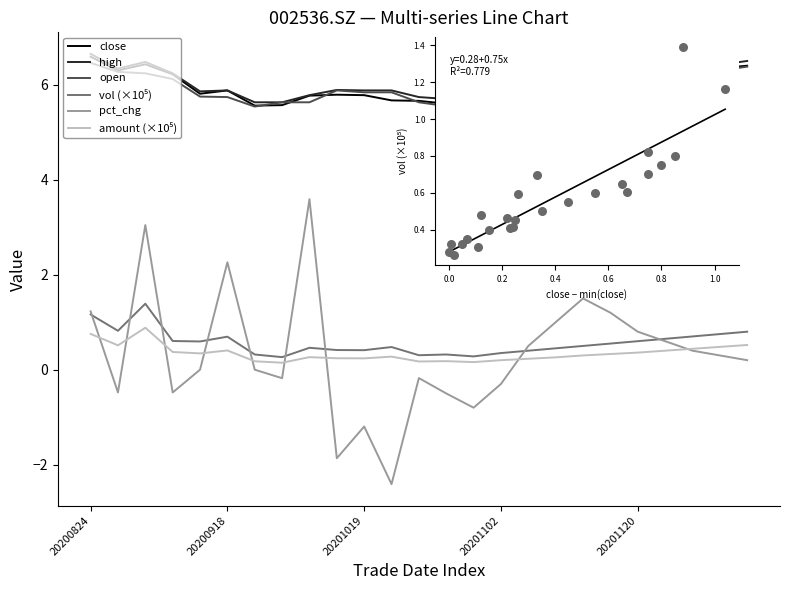

Is the value of high at 13 greater than the value of pct_chg at open?

Yes